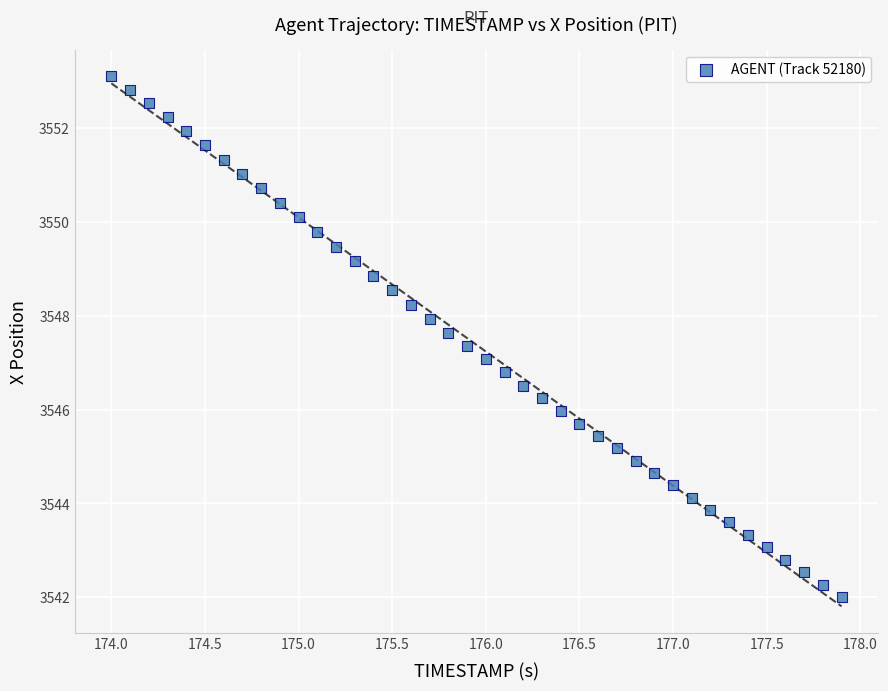

What is the range of X values (max minus min)?

3.9